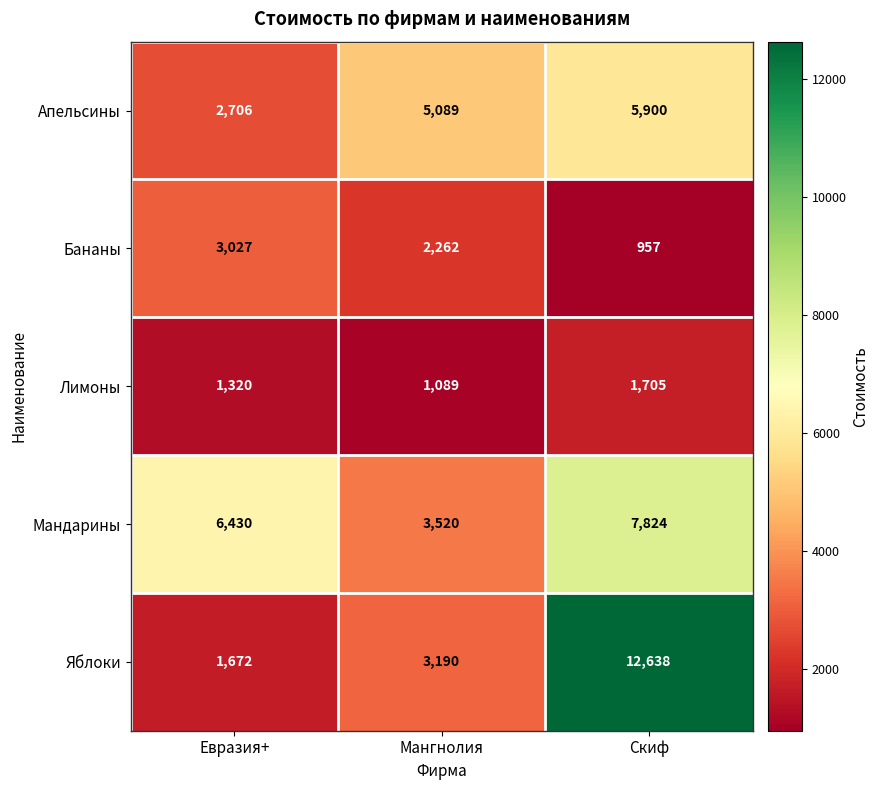

Reading right to left, transcribe all the data shown in this chart.

Апельсины: 5900	5089	2706
Бананы: 957	2262	3027
Лимоны: 1705	1089	1320
Мандарины: 7824	3520	6430
Яблоки: 12638	3190	1672